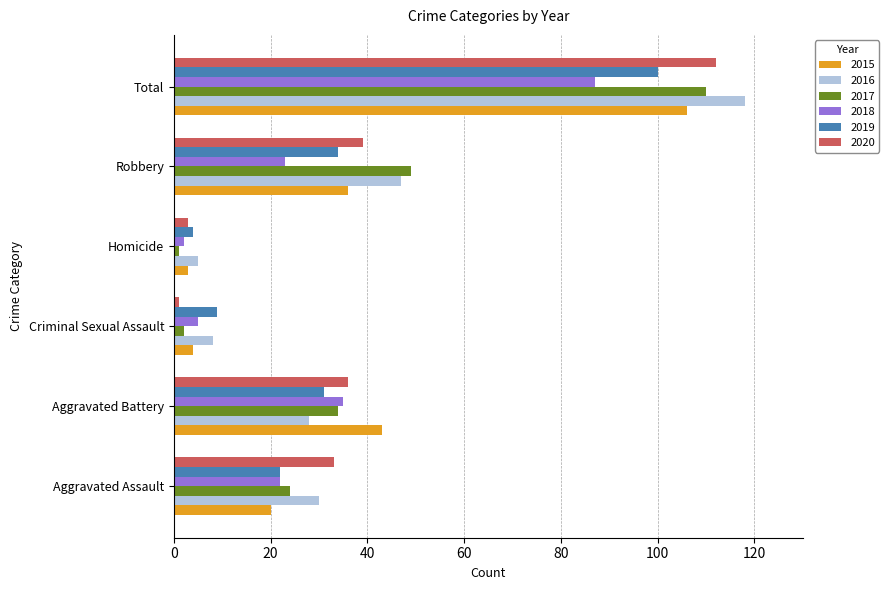

Which category has the lowest value in the 2016 series?

Homicide